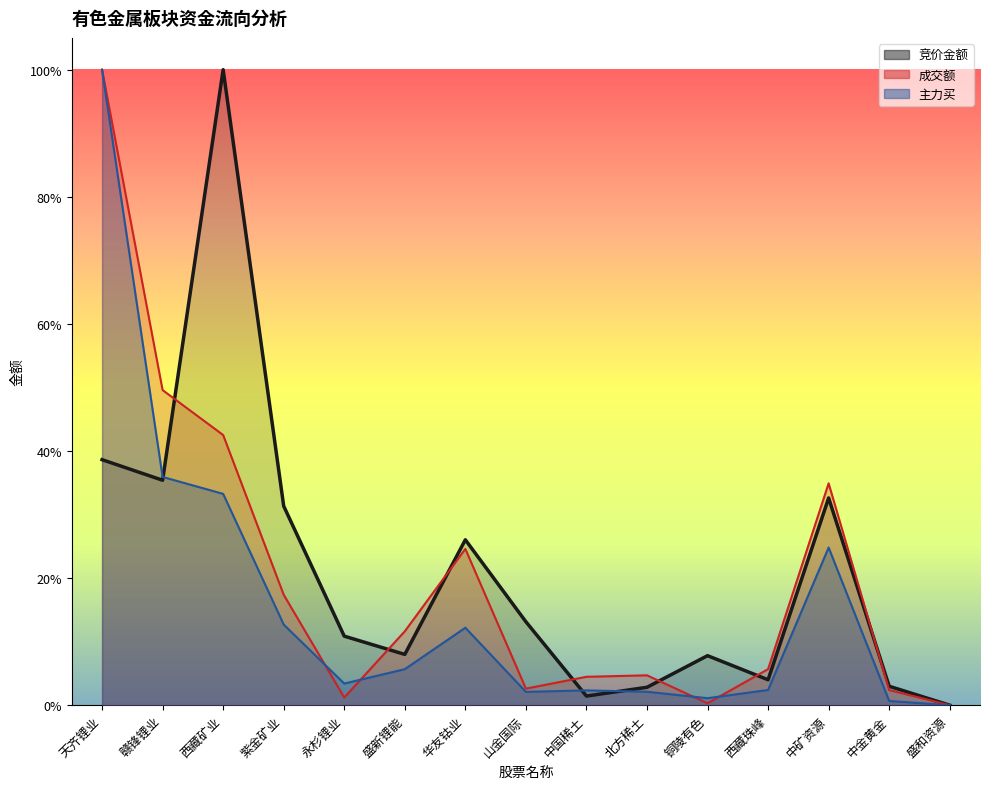

At which label is 竞价金额 closest to 0?

盛和资源